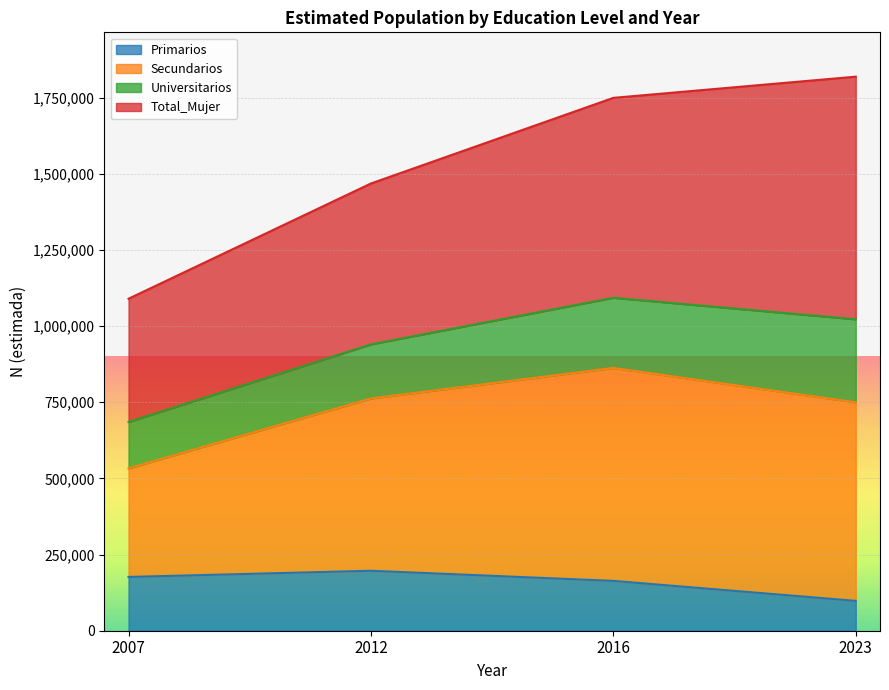

The Primarios series shows 257979 at 2007. True or false?

False